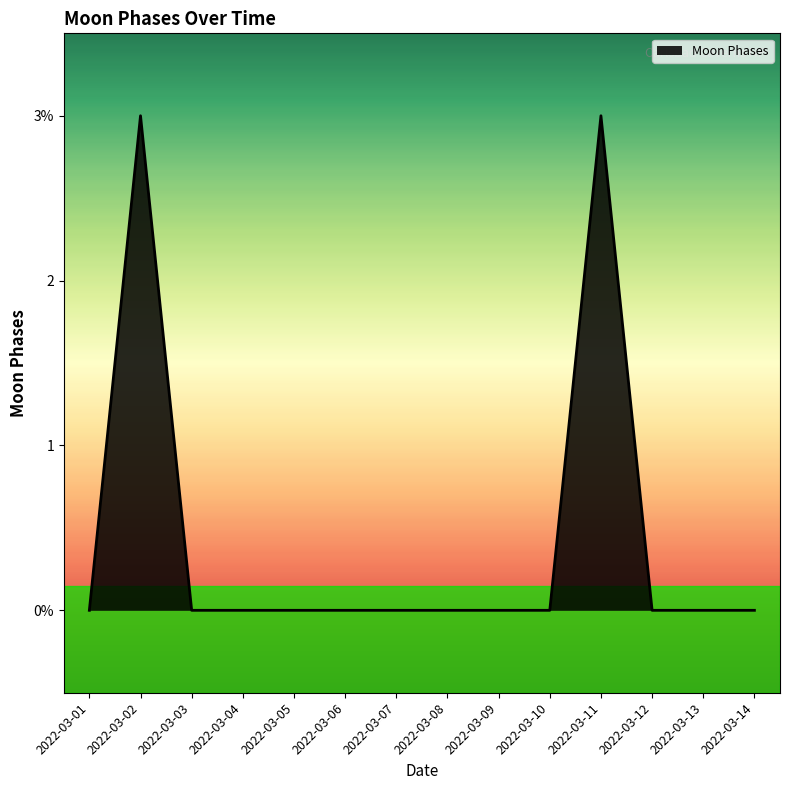

True or false: the data shows 0 at 2022-03-05.

True